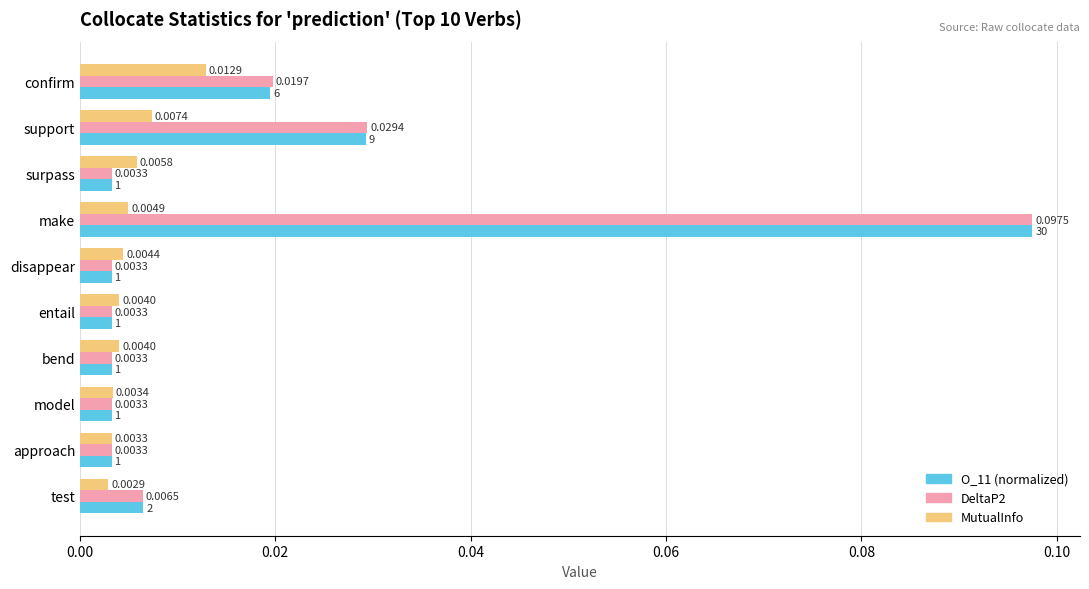

Count the number of categories in the chart.

10